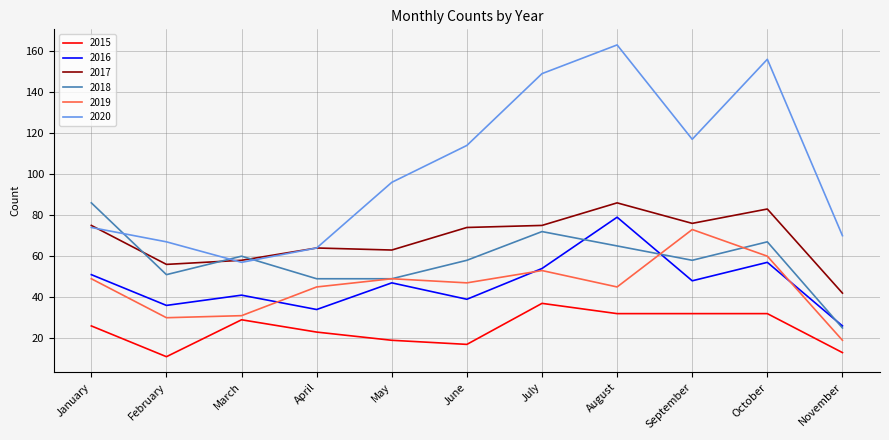

What is the approximate value of 2020 at February?

67